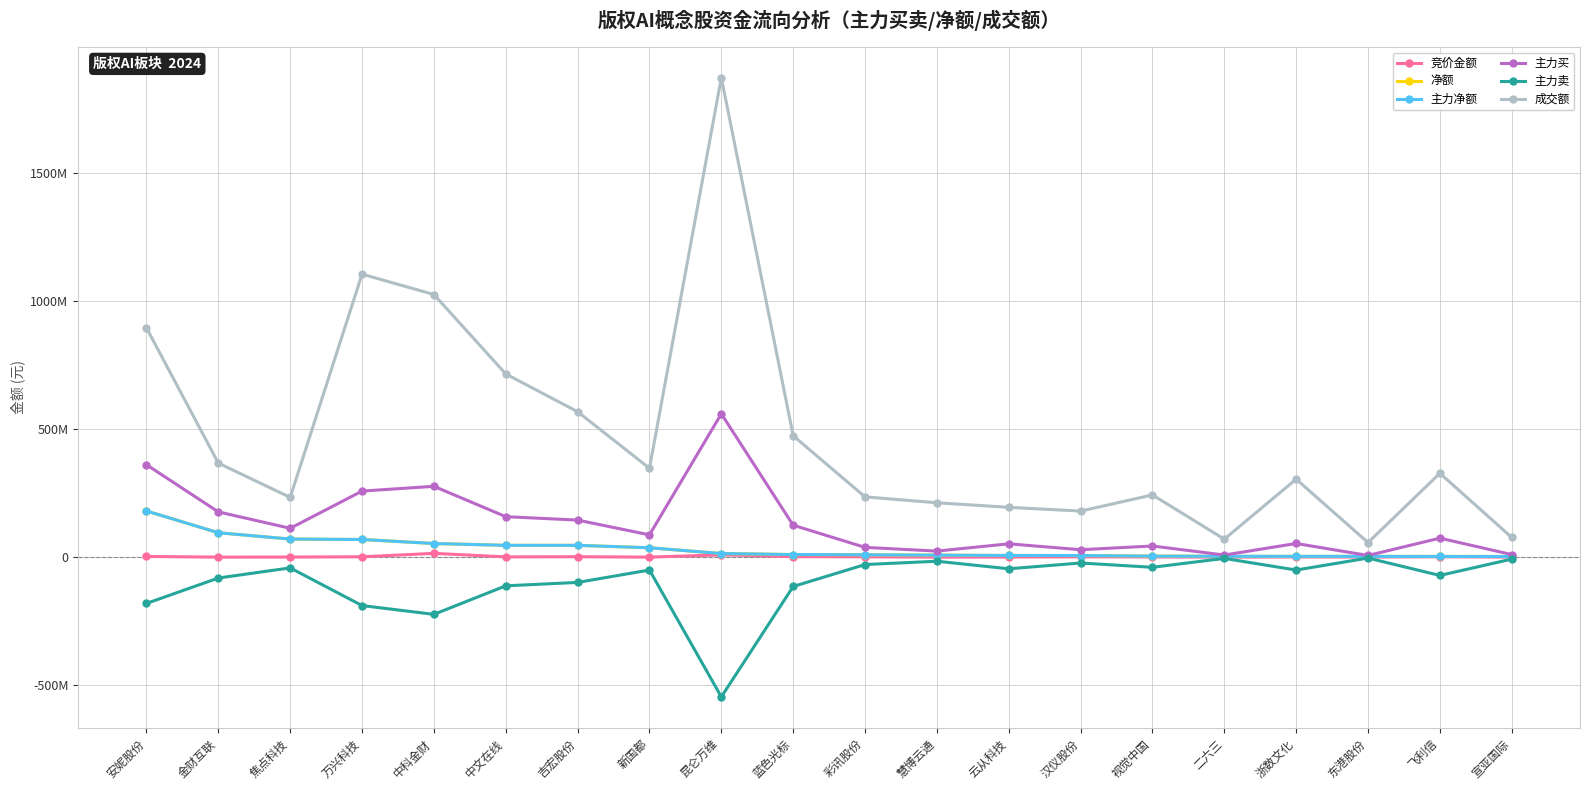

What is the difference between the maximum and minimum values in the 竞价金额 series?

14670857